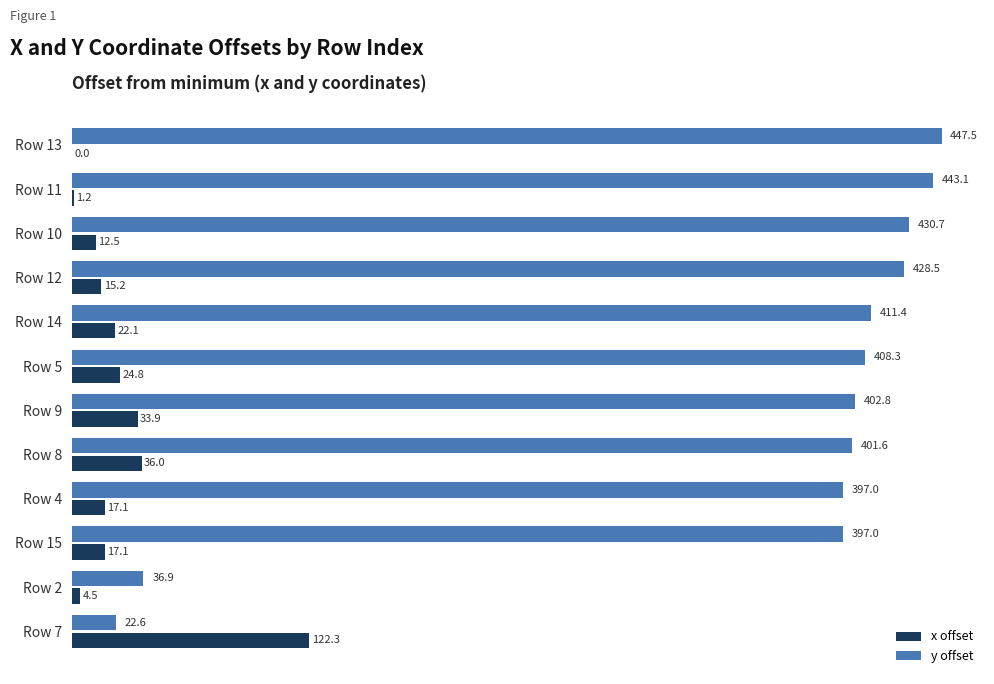

Between Row 11 and Row 12, which series saw the biggest shift?

y offset